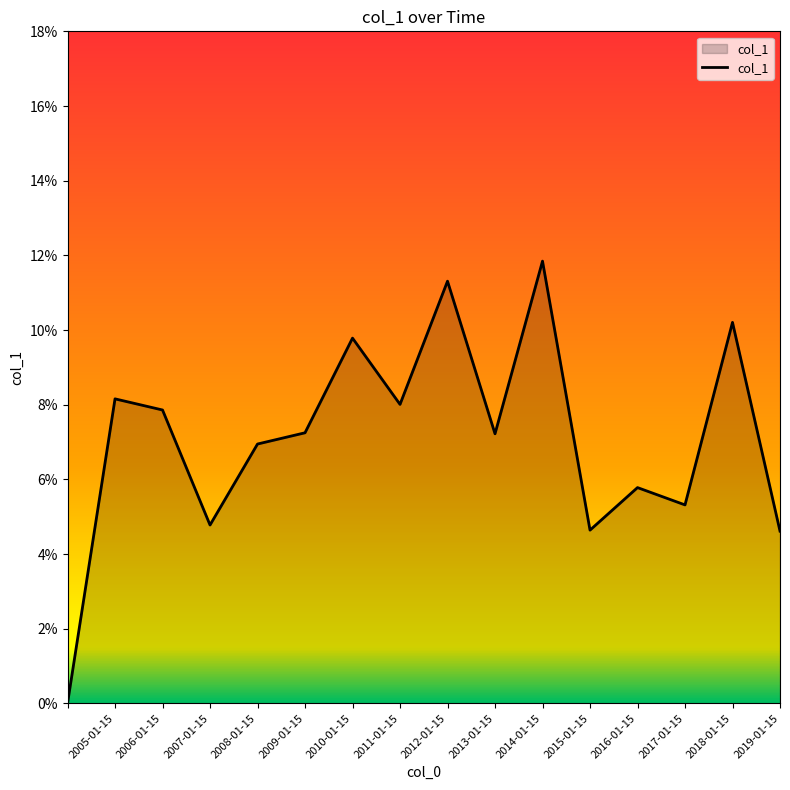

Does the chart have visible grid lines?

No